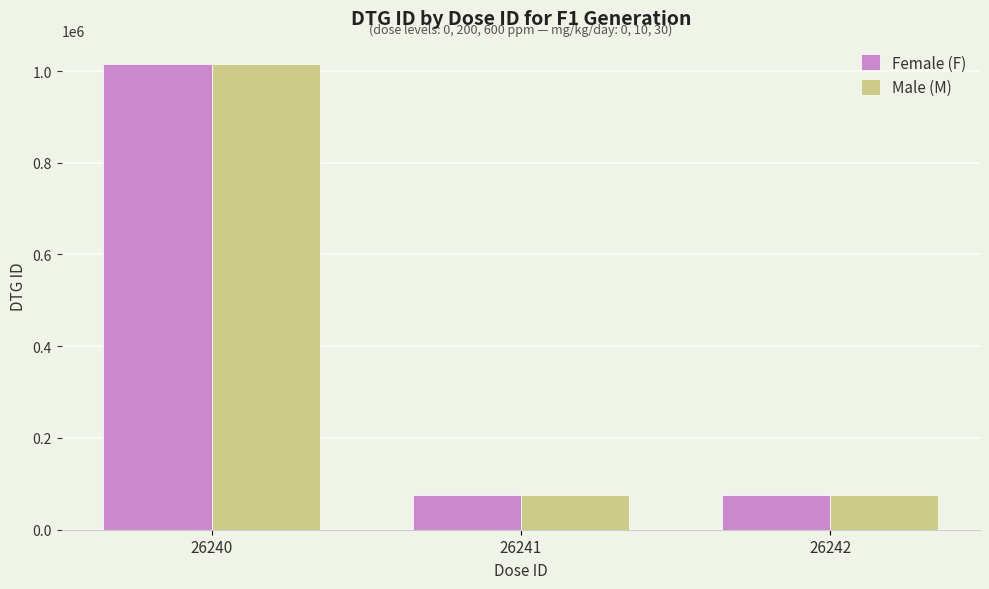

Where is Female (F) nearest to the value 544990?

26242